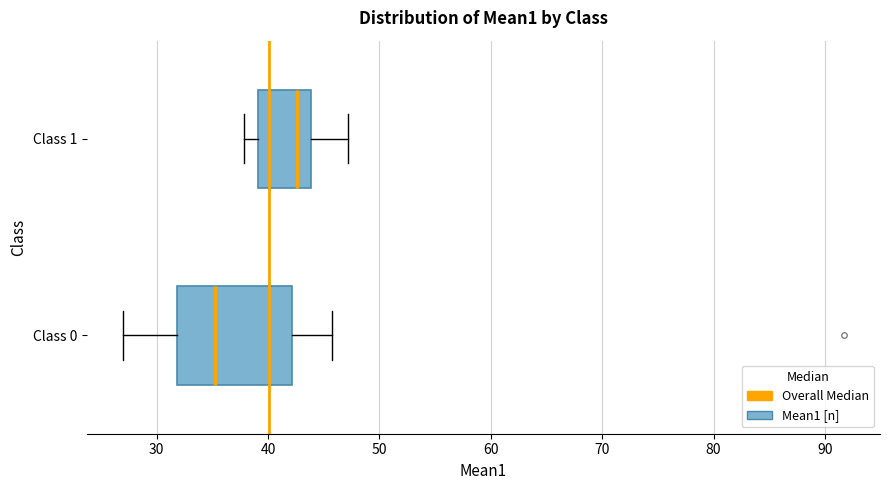

Where does the median line of the box for Class 0 sit on the x-axis? The values are not printed on the chart, so give them approximately, as read against the axis.

35